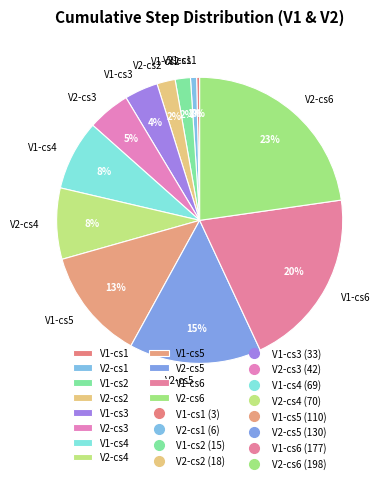

To the nearest percent, what is the difference between the V2-cs2 and V1-cs3 slice percentages?

2%